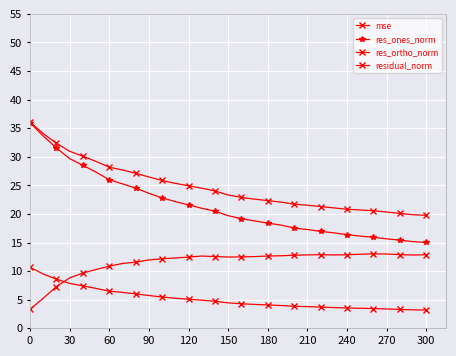

How many lines are shown in the chart?

4